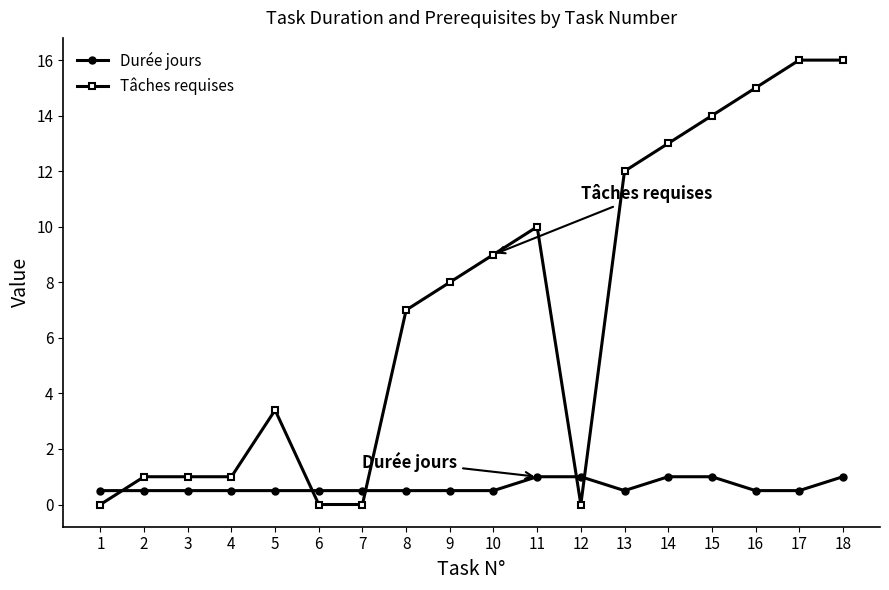

What is the maximum value shown in the chart?

16.0